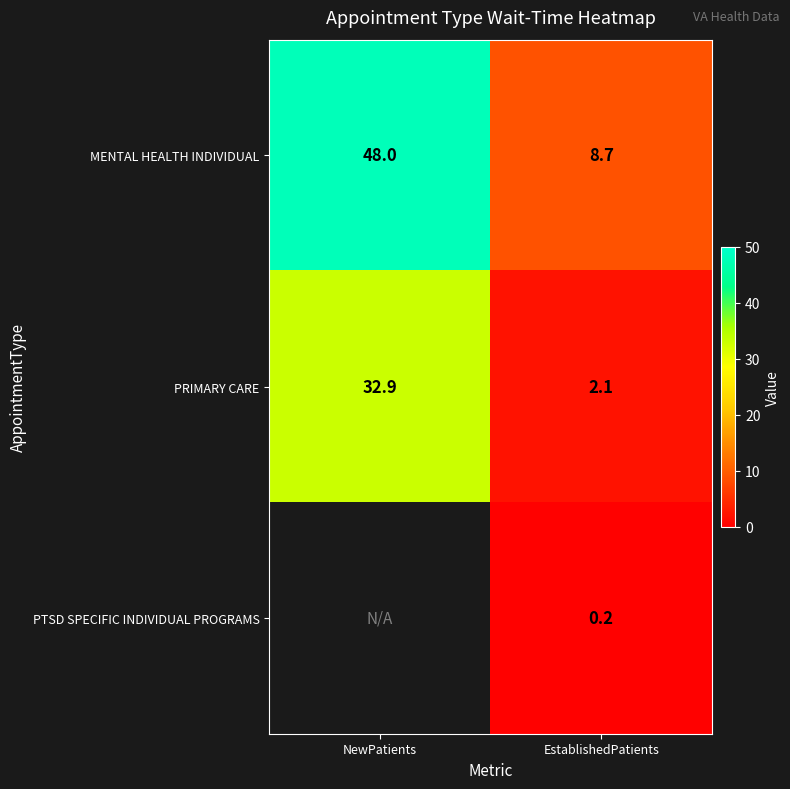

At how many categories does at least one series exceed 16?

1